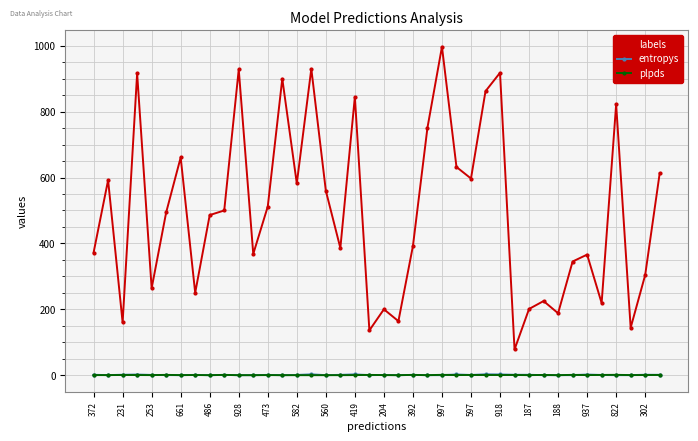

What is the difference between the second highest and second lowest values in the labels series?

794.0